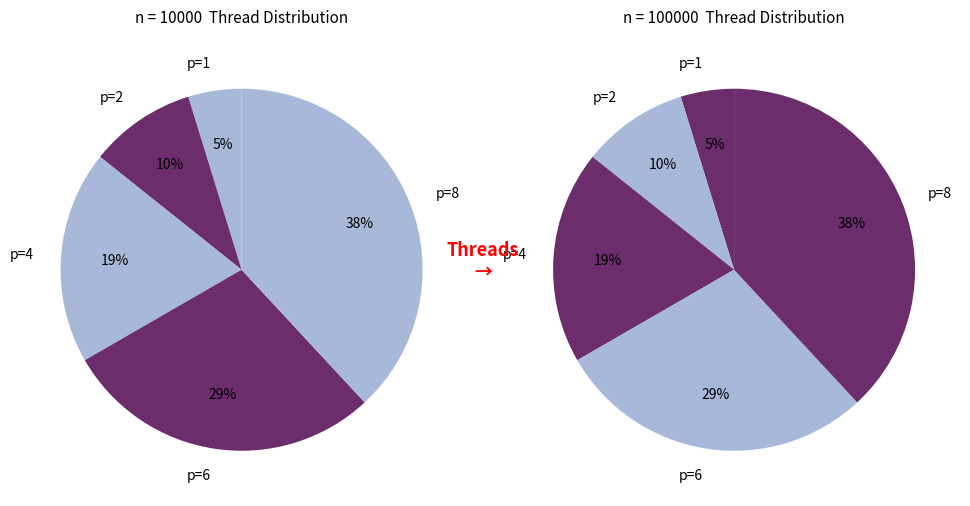

Which has a higher value, p=2 or p=4?

p=4